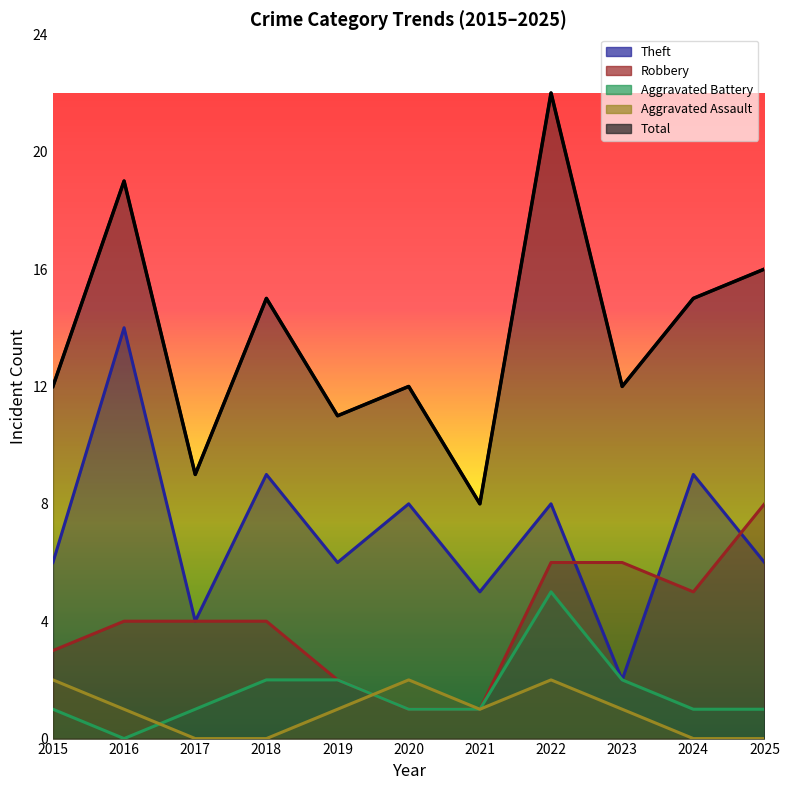

At which label does Aggravated Assault first exceed 1?

2015